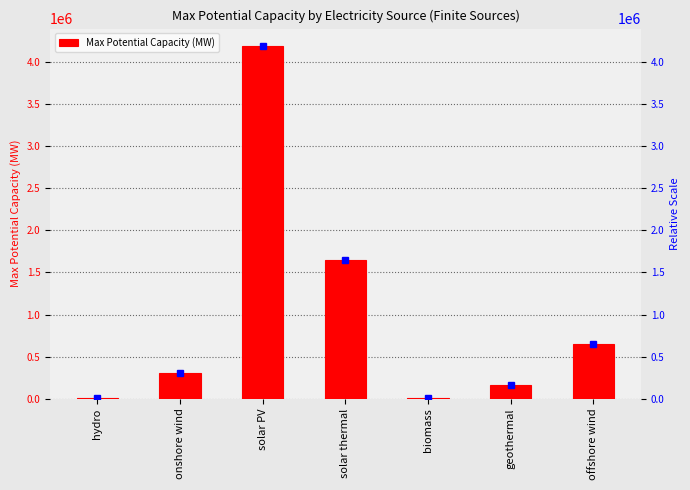

The chart shows a value of 112845.8 at onshore wind. True or false?

False